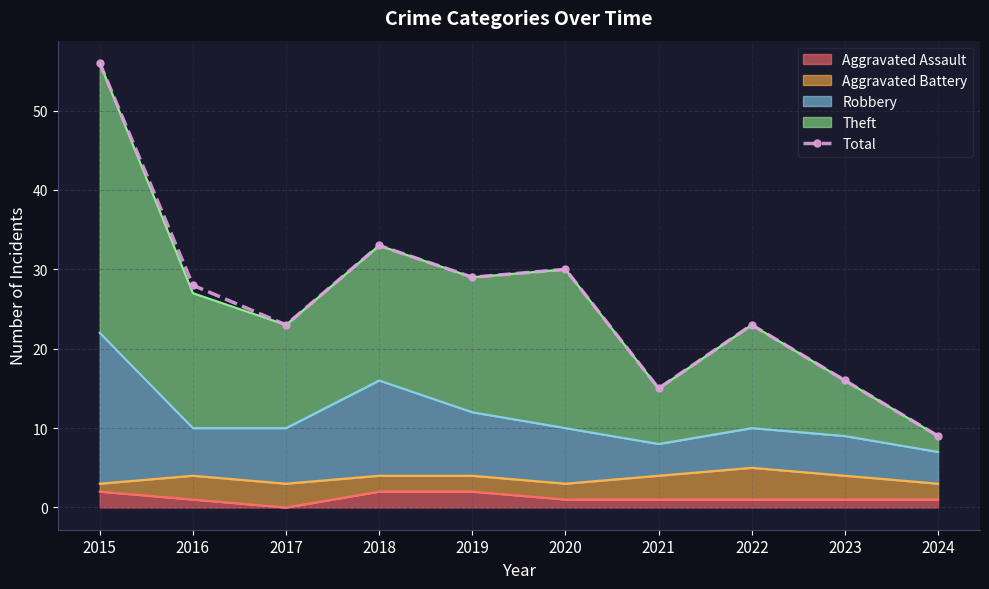

Is it true that the value at 2022 is 12?

False